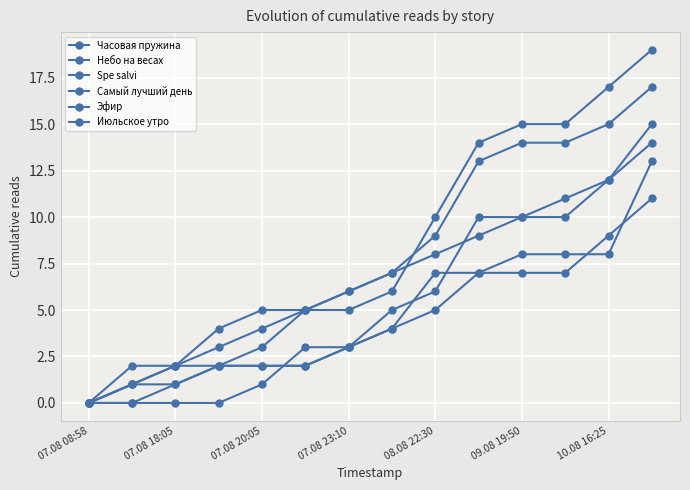

Where does the Небо на весах series first go above 7?

08.08 22:30